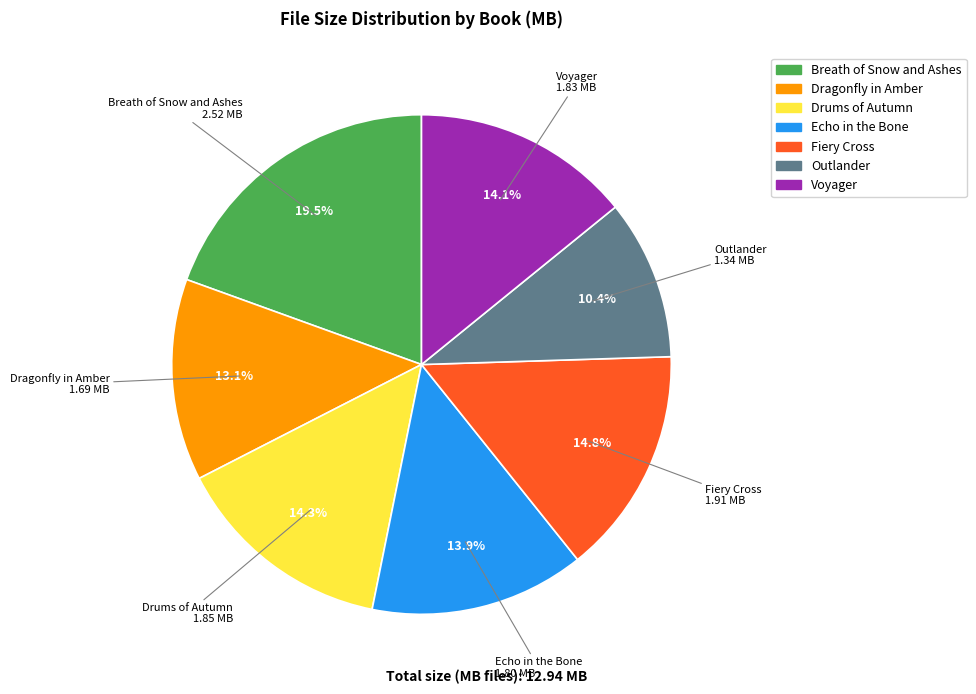

Is the sum of Breath of Snow and Ashes and Dragonfly in Amber greater than half?

No